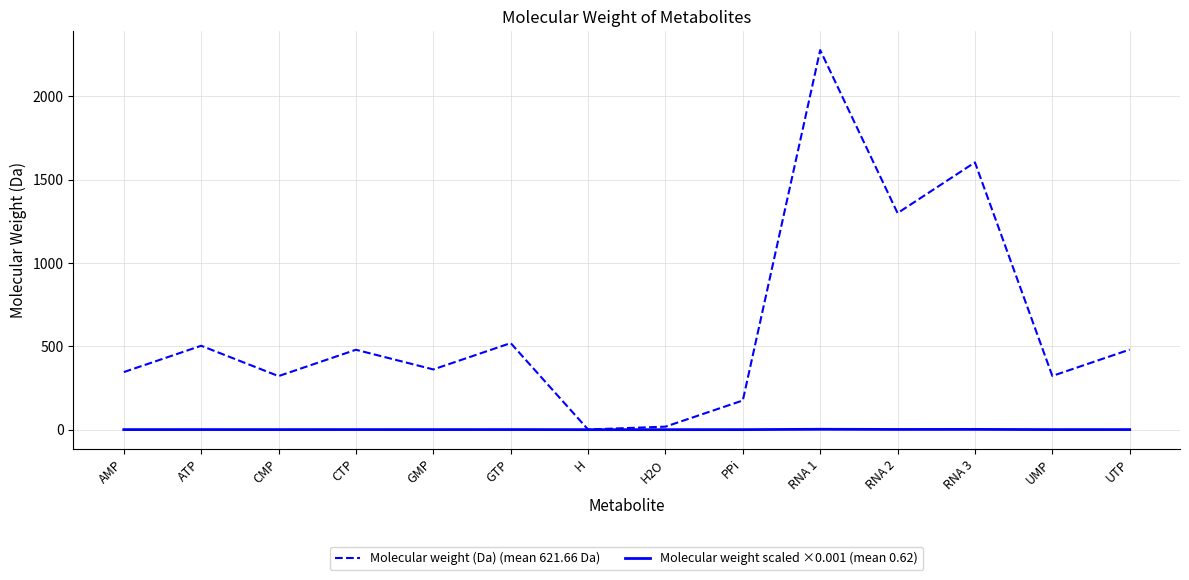

What position from the right is GTP?

9